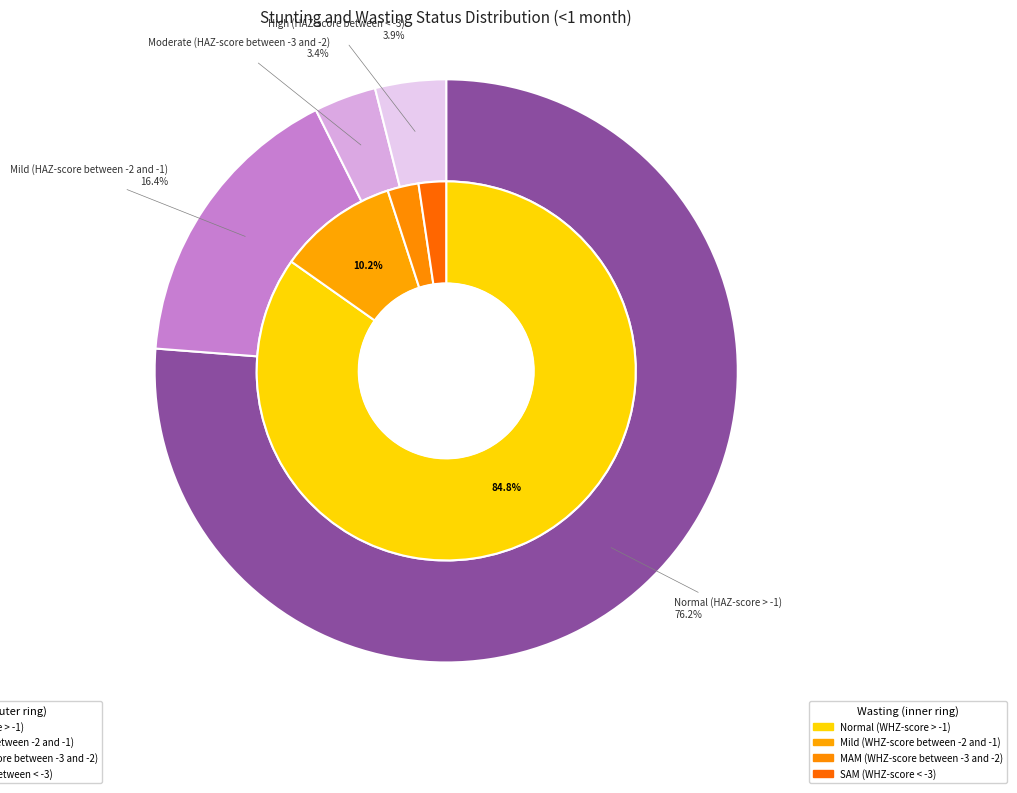

Which series has the widest spread of values?

wasting_values